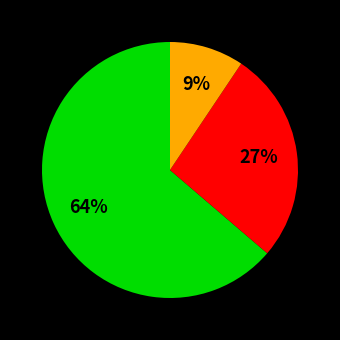

Is there any slice that represents more than half of the pie?

Yes